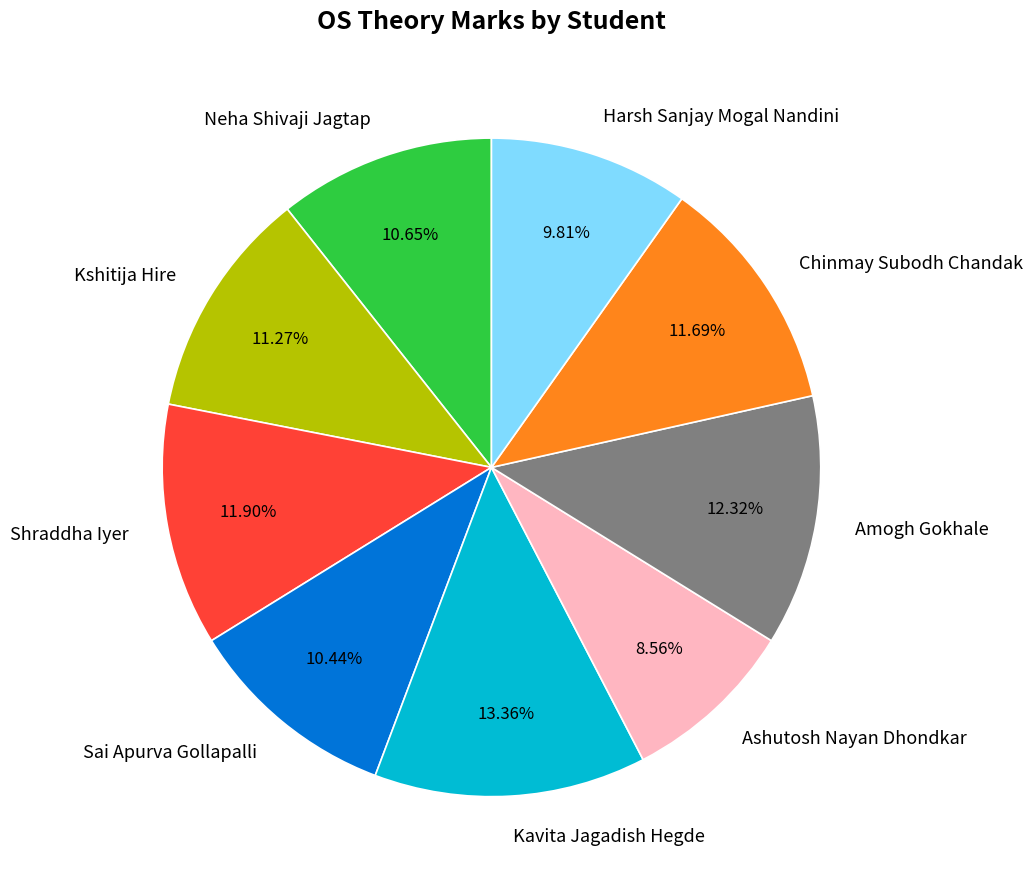

Does Ashutosh Nayan Dhondkar account for over 50% of the chart?

No